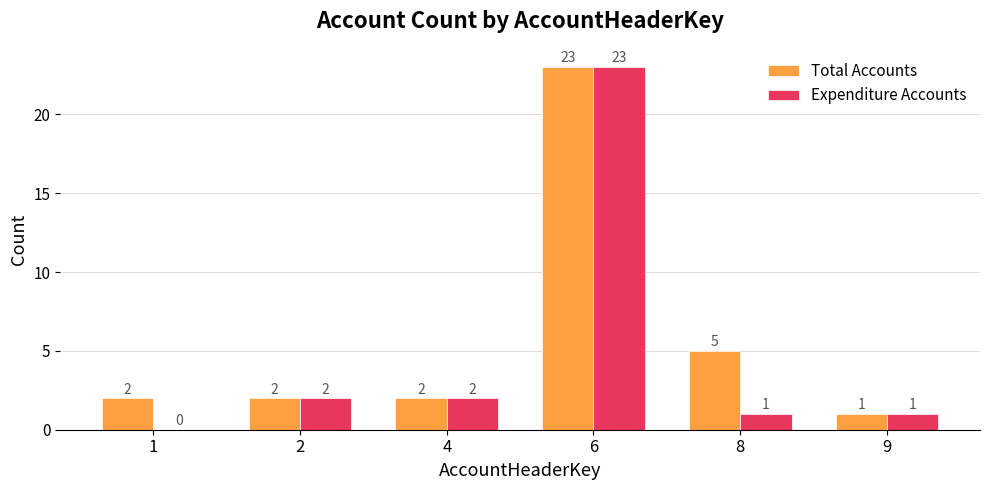

Which series changed the most between 1 and 8?

Total Accounts